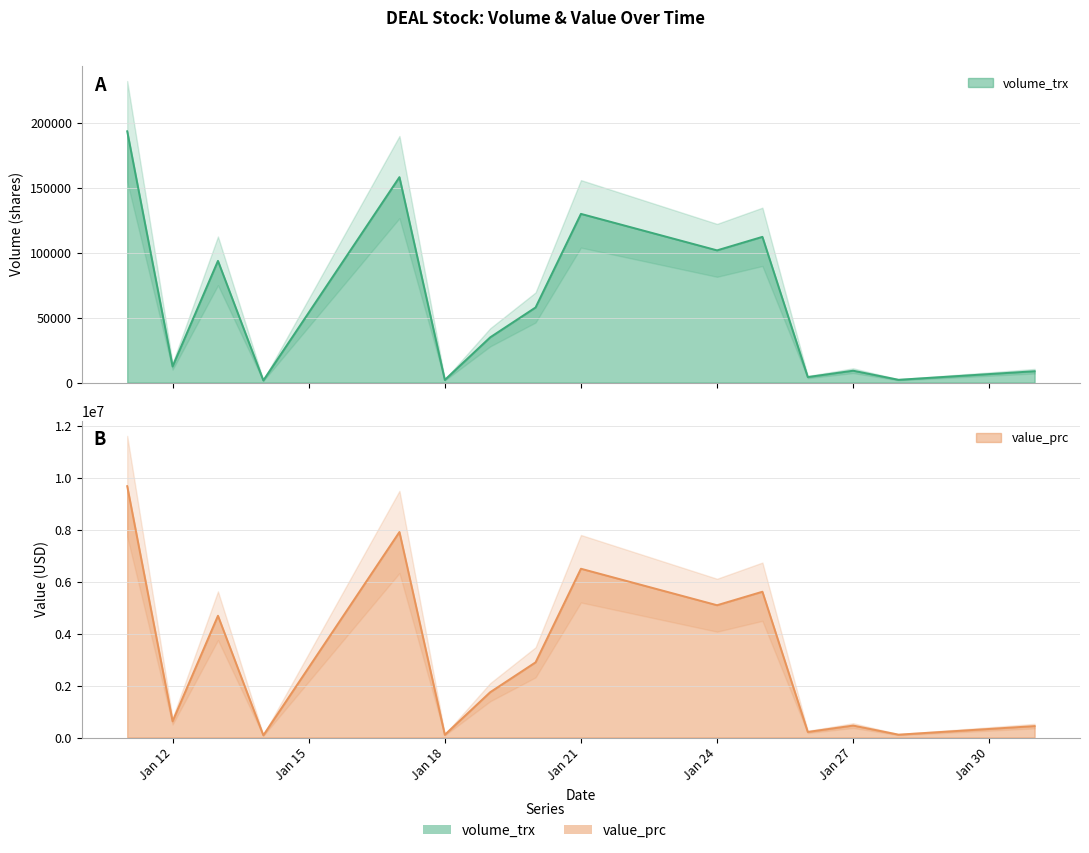

True or false: value_prc and volume_trx cross at least once.

False